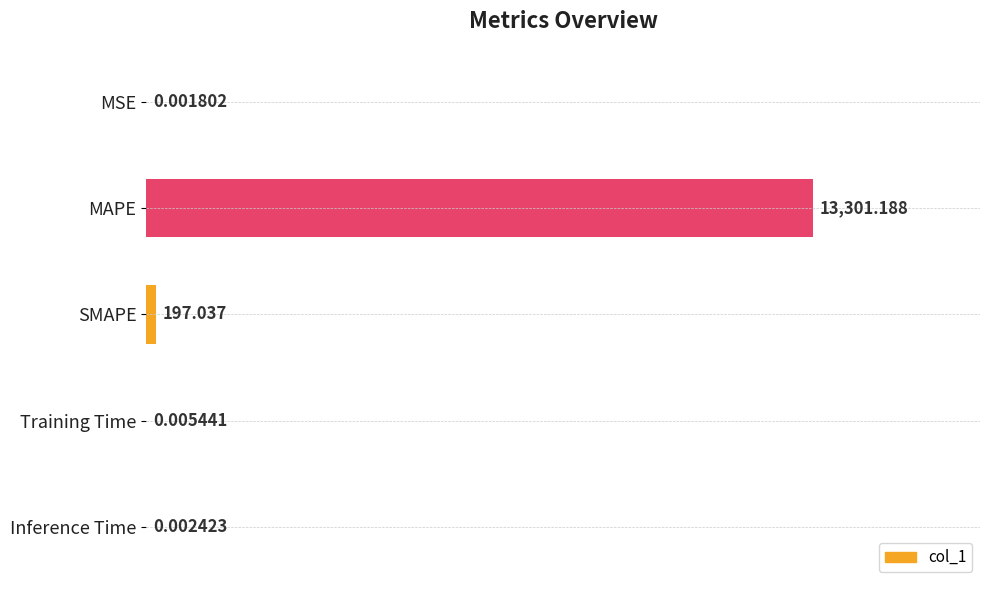

Which category has the highest value across all series?

MAPE